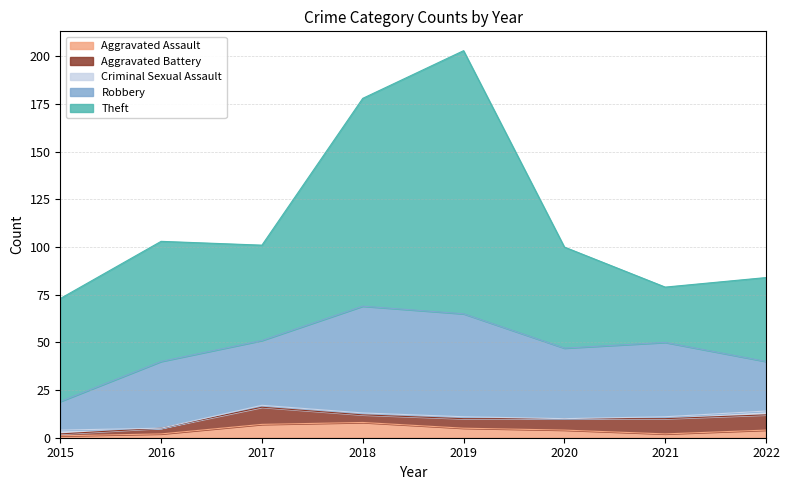

Count the Criminal Sexual Assault values in the range 1 to 2.

6